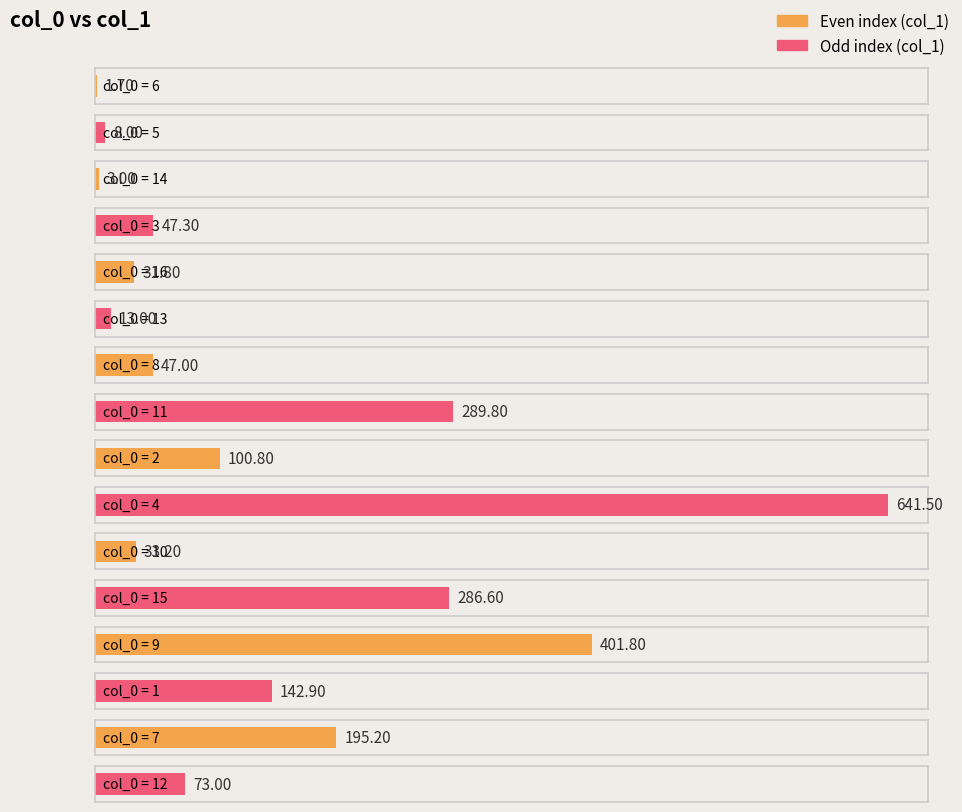

What is the change in value from 3 to 9?

+354.5